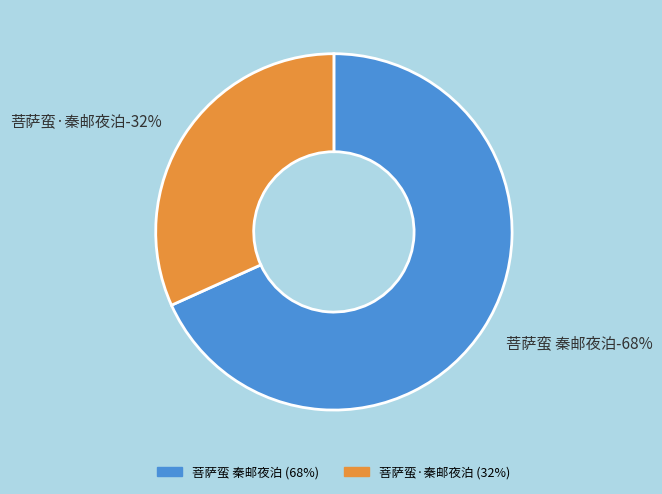

What is the largest slice in the pie chart?

菩萨蛮 秦邮夜泊